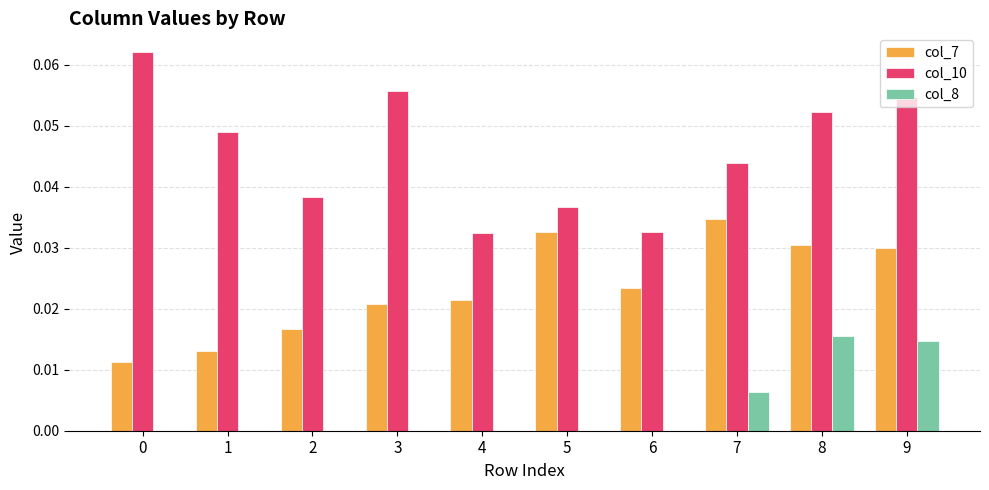

How many series are shown in this chart?

3